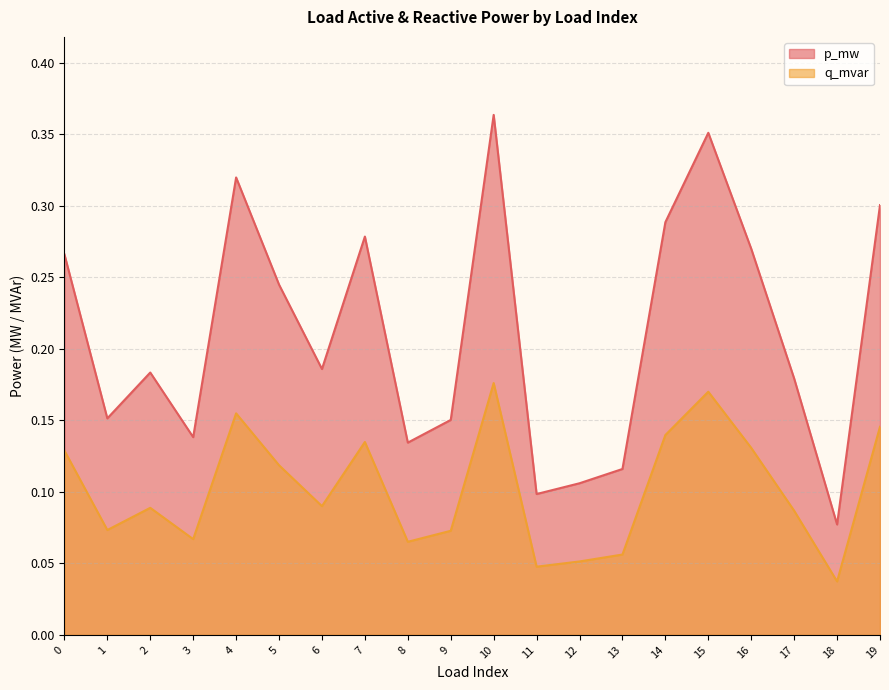

Between 3 and 12, which series saw the biggest shift?

p_mw